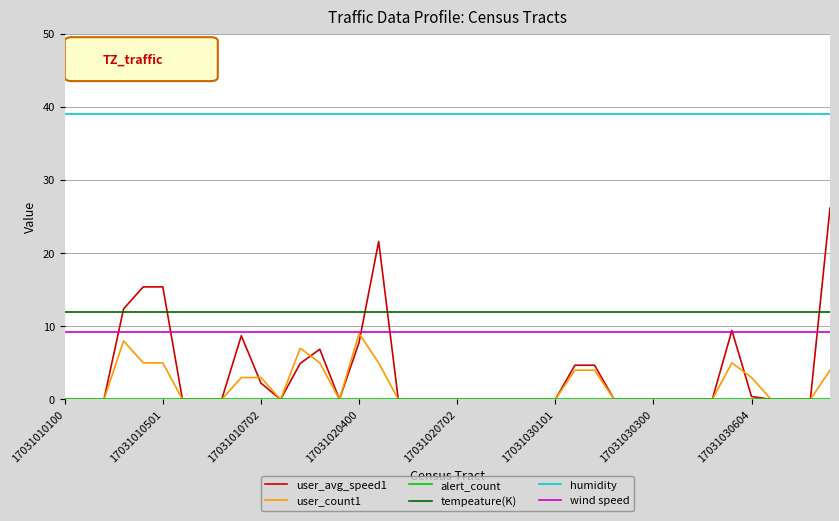

What is the maximum value for humidity?

39.0